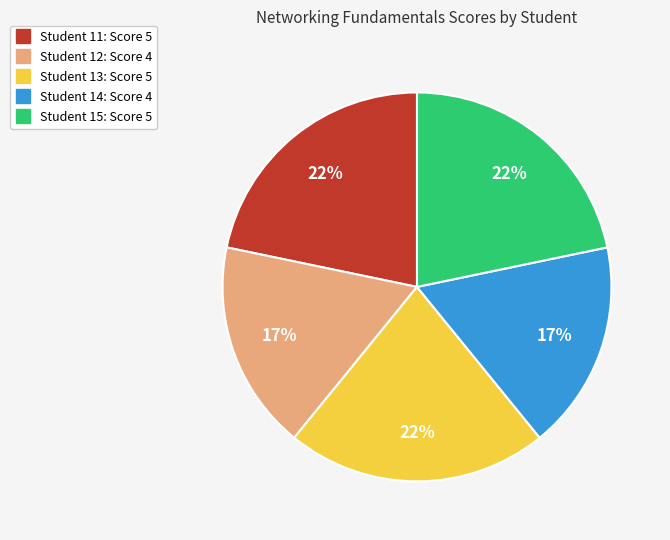

Is there a majority slice in this chart?

No